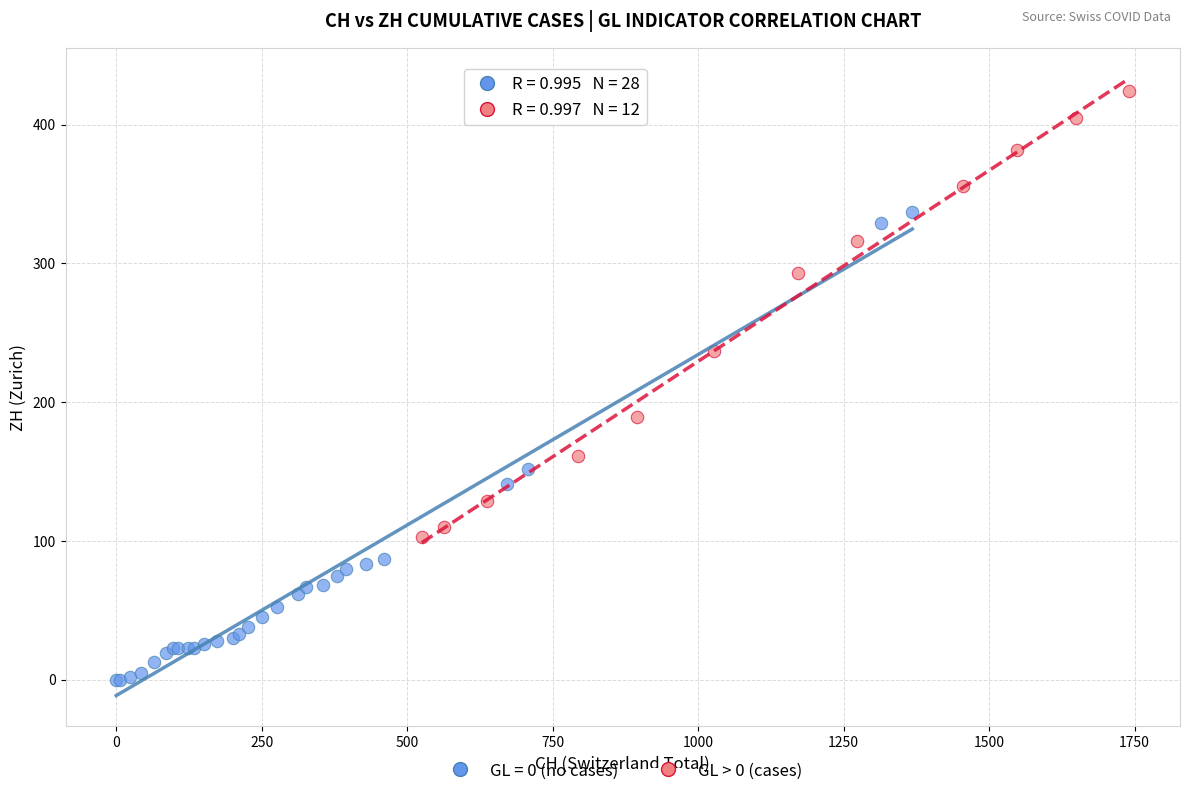

Which series reaches the minimum Y coordinate?

GL = 0 (no cases)